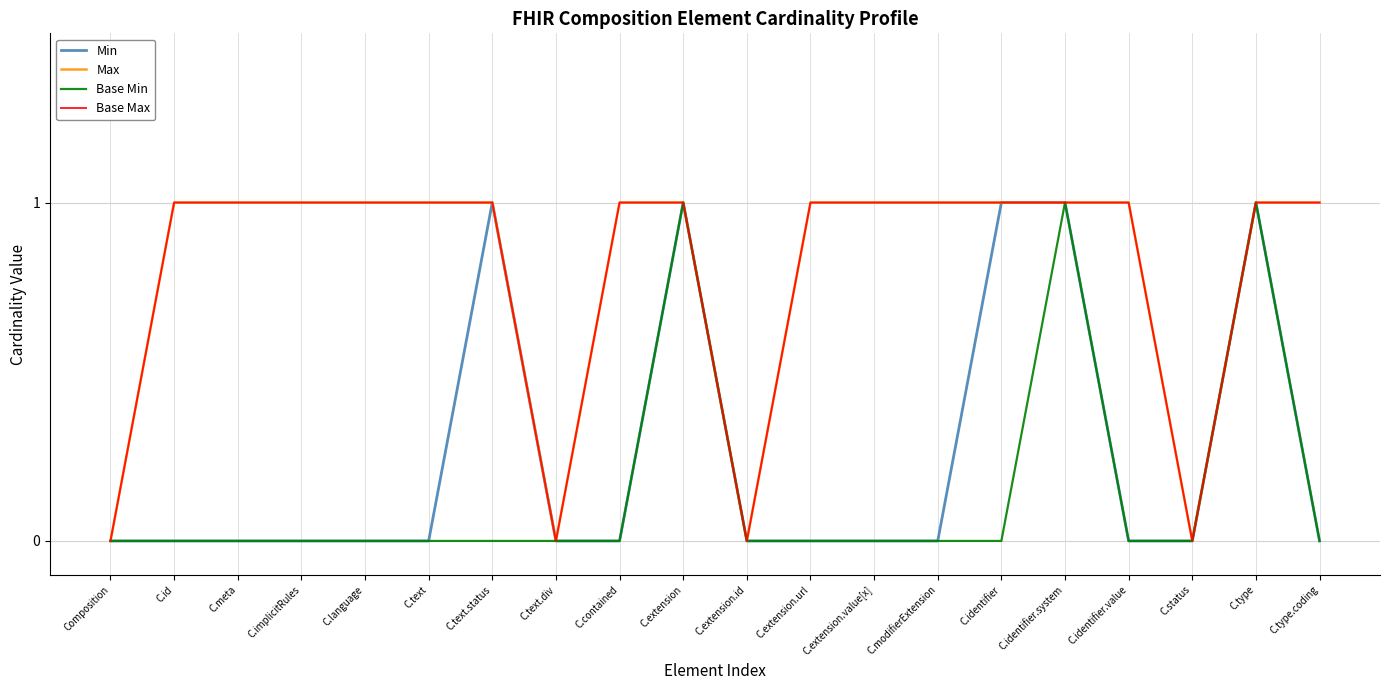

What position from the right is C.identifier.system?

5